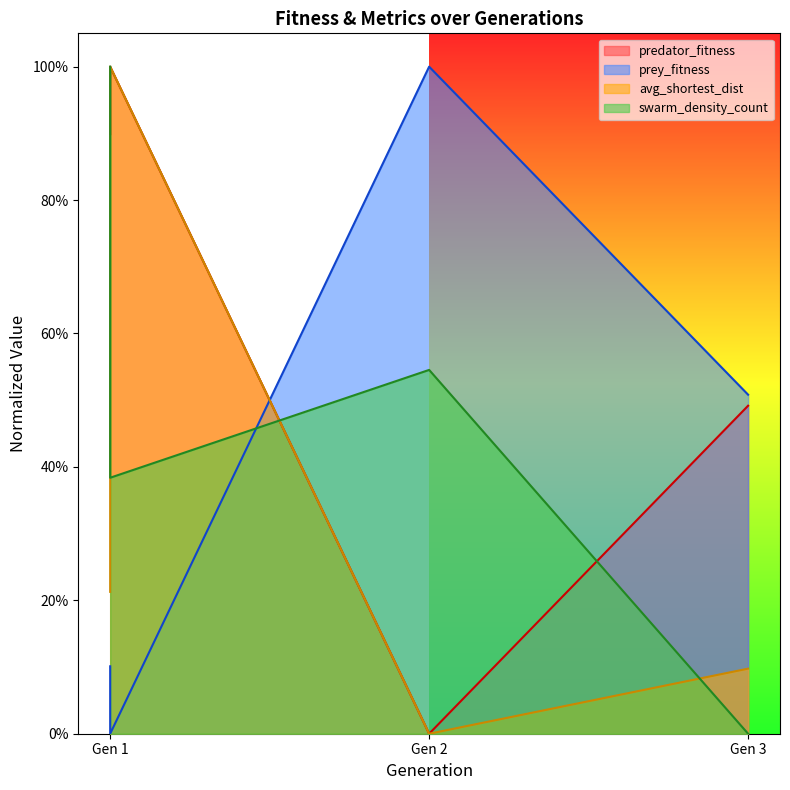

What is the difference between the maximum and minimum values in the avg_shortest_dist series?

1.0